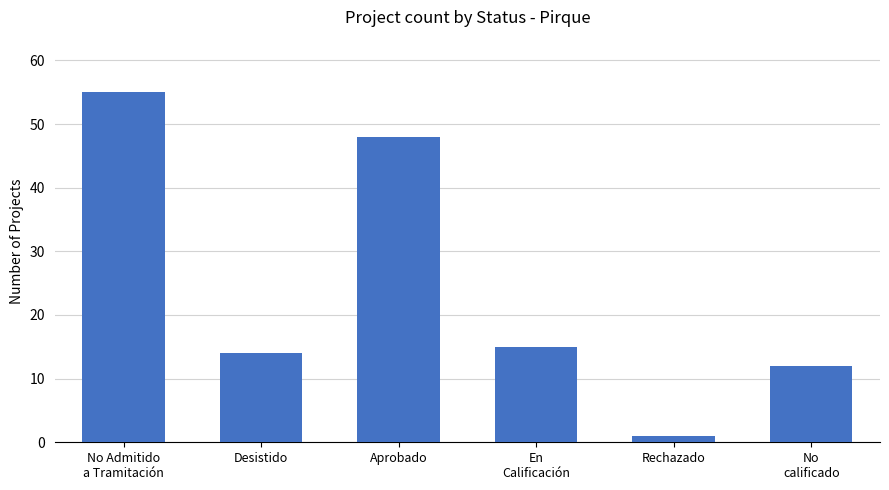

What is the average value?

24